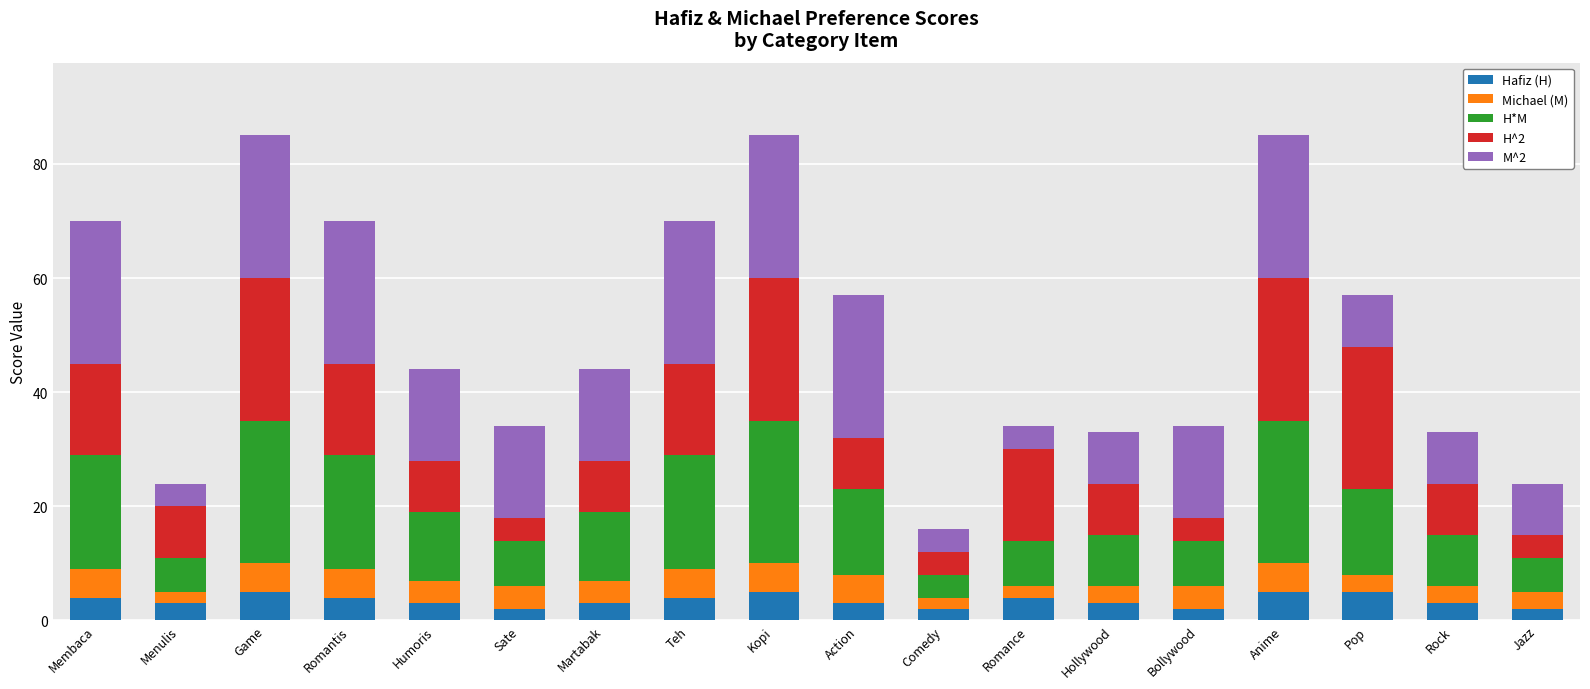

What is the total value across all series at Martabak?

44